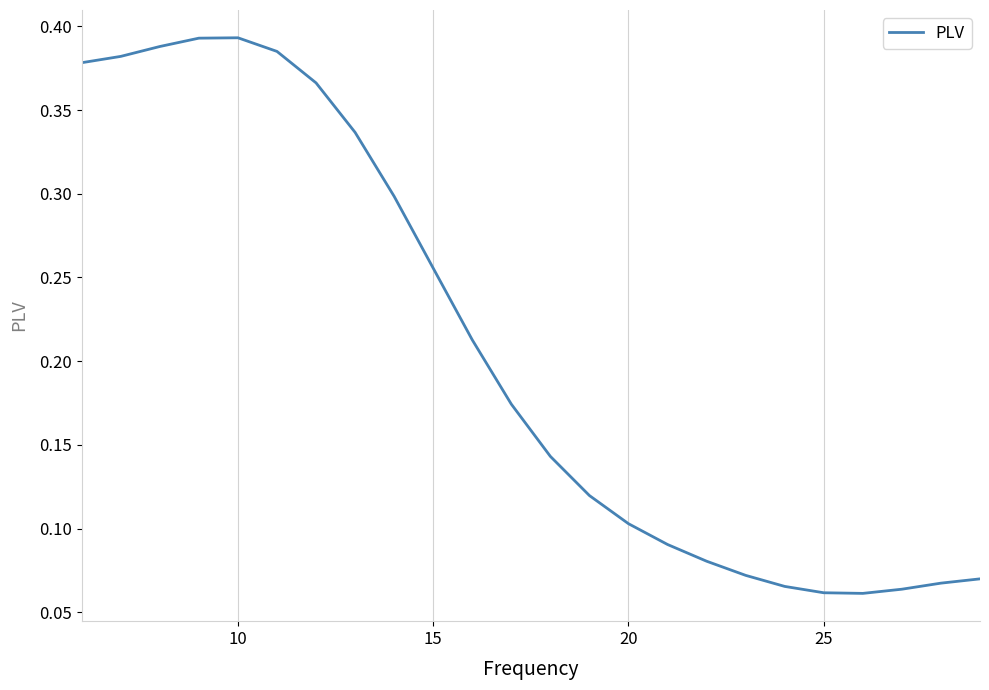

Count the number of data series in this chart.

1